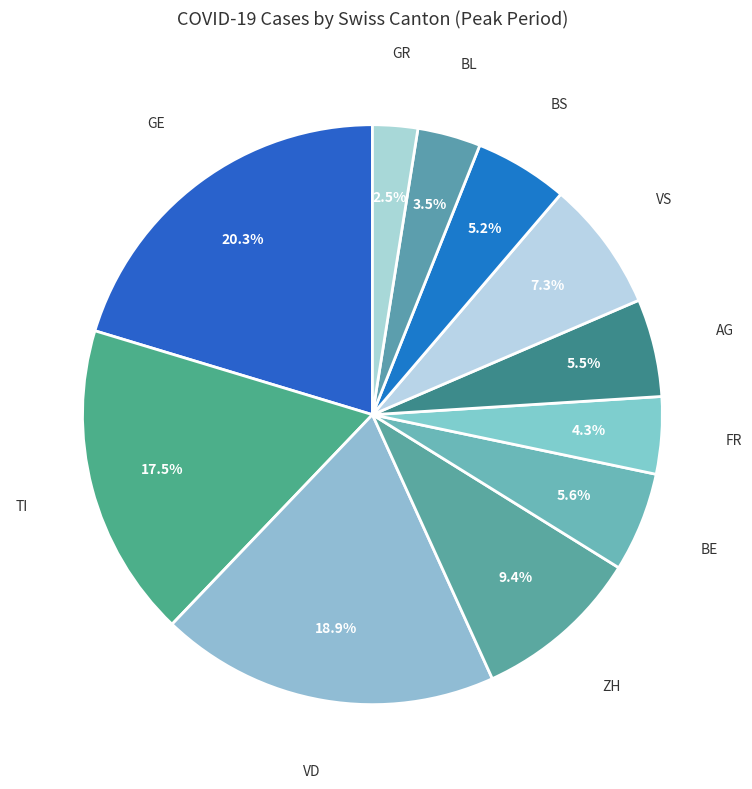

Count the number of slices in the pie.

11